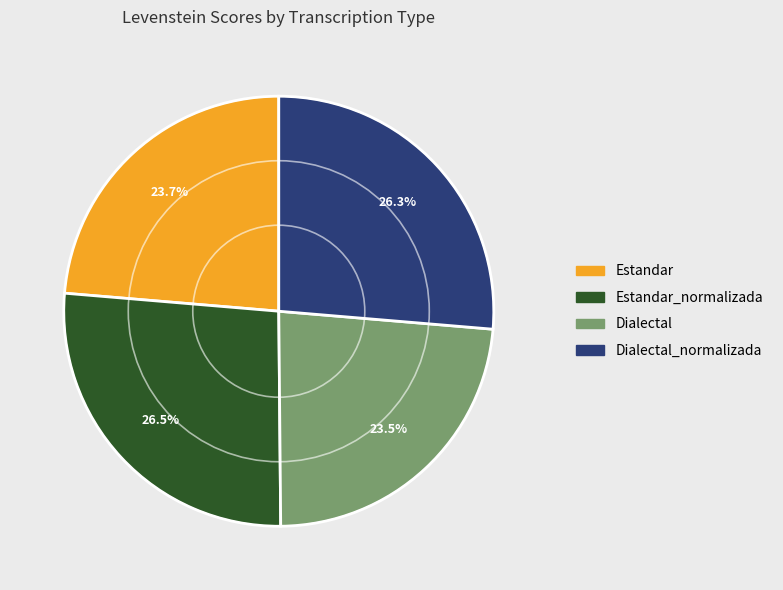

Does any single category account for the majority?

No